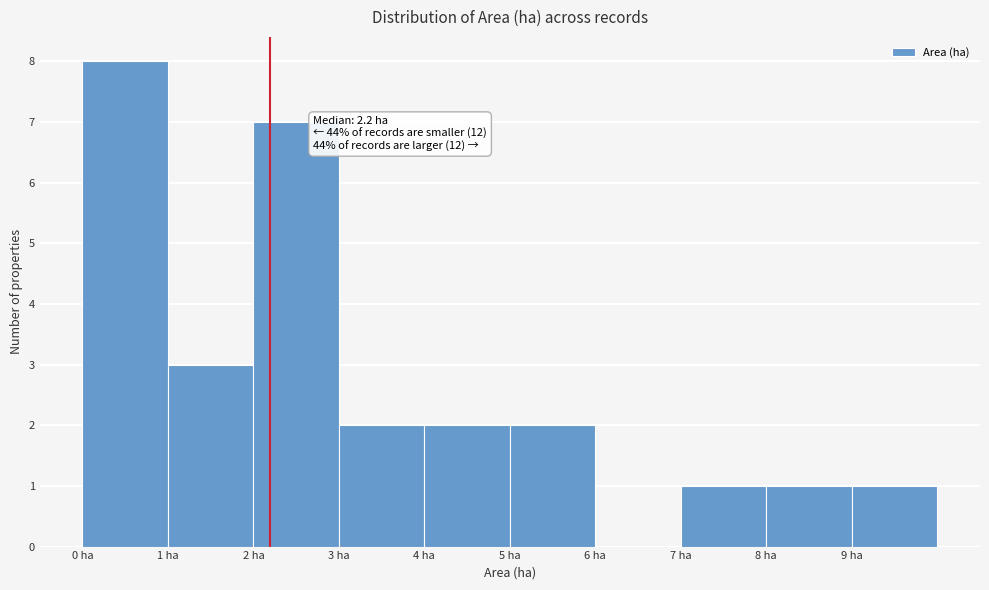

Over which range of the x-axis is the bar tallest?

0 to 1